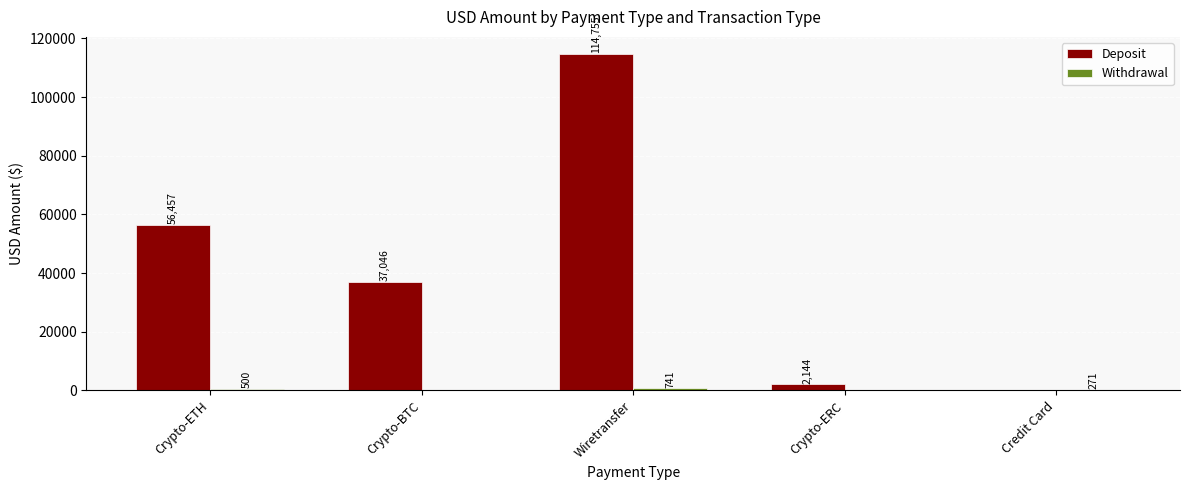

The value of Deposit at Wiretransfer is 31905.3. True or false?

False